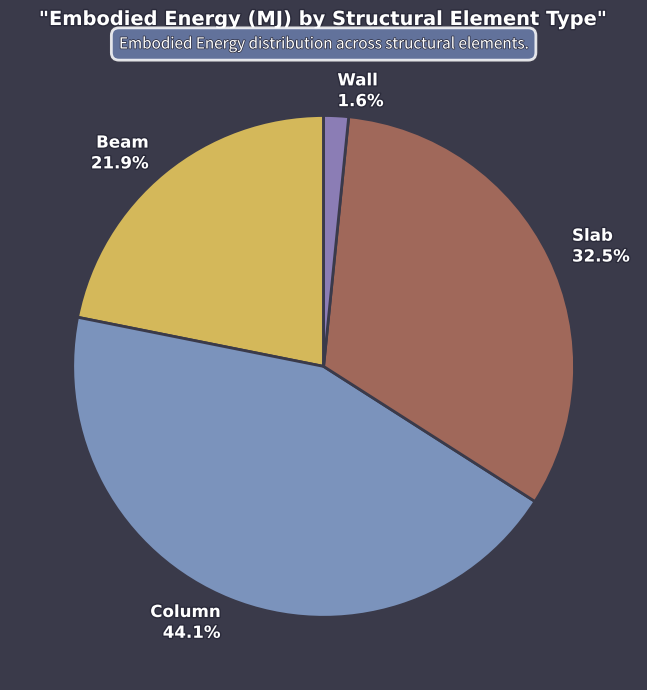

Between Slab and Wall, which is larger?

Slab